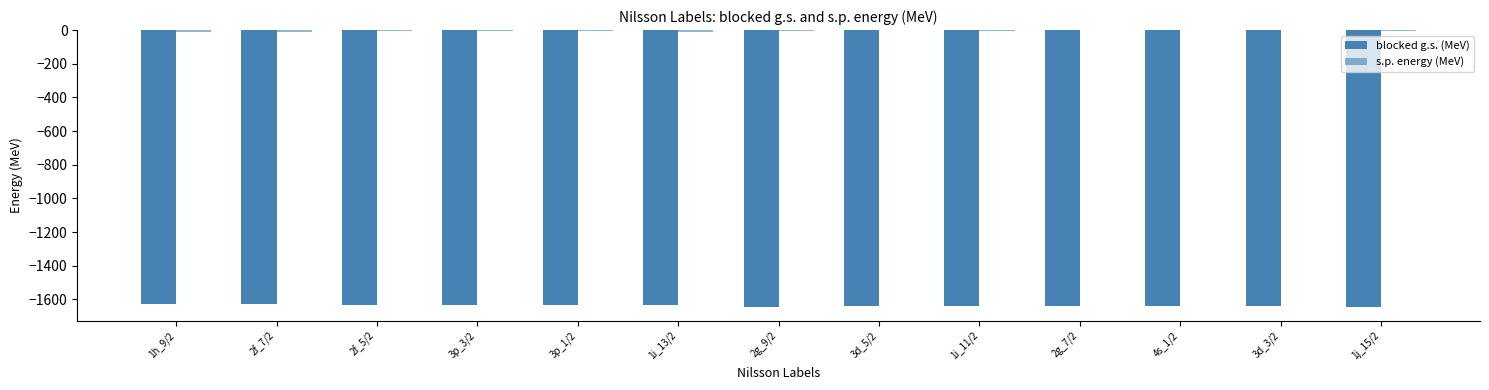

Are the bars horizontal?

No